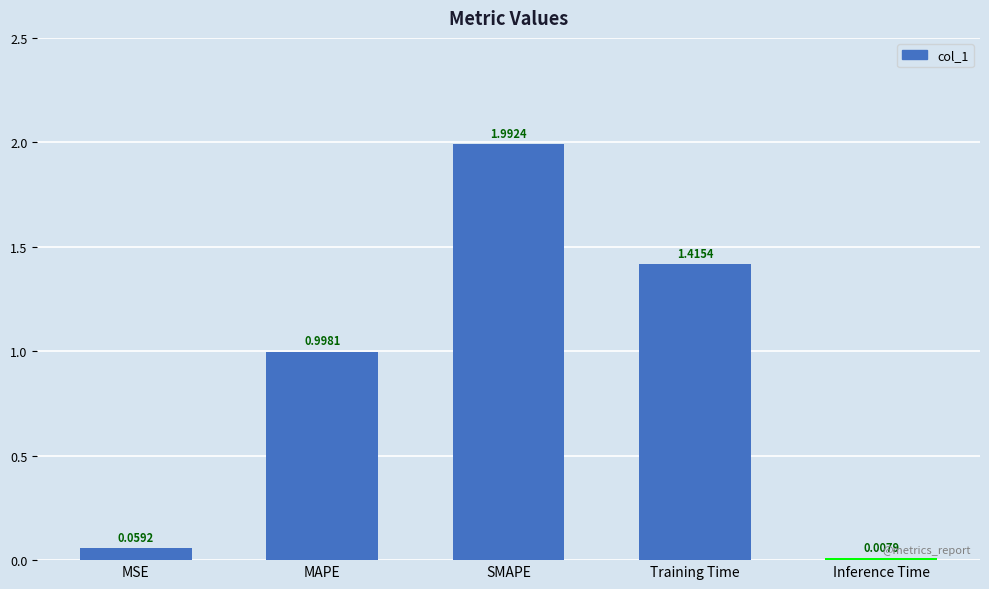

Rank the categories by value from lowest to highest.

Inference Time, MSE, MAPE, Training Time, SMAPE